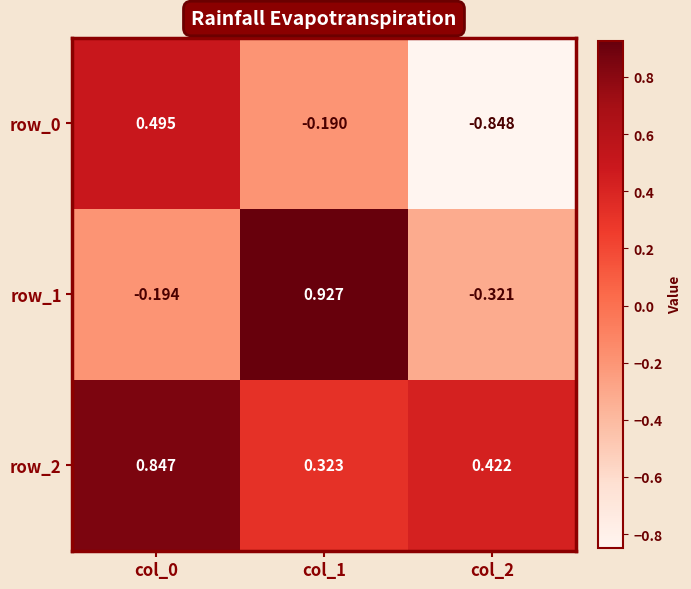

Is the value of row_2 at col_2 greater than the value of row_1 at col_2?

Yes